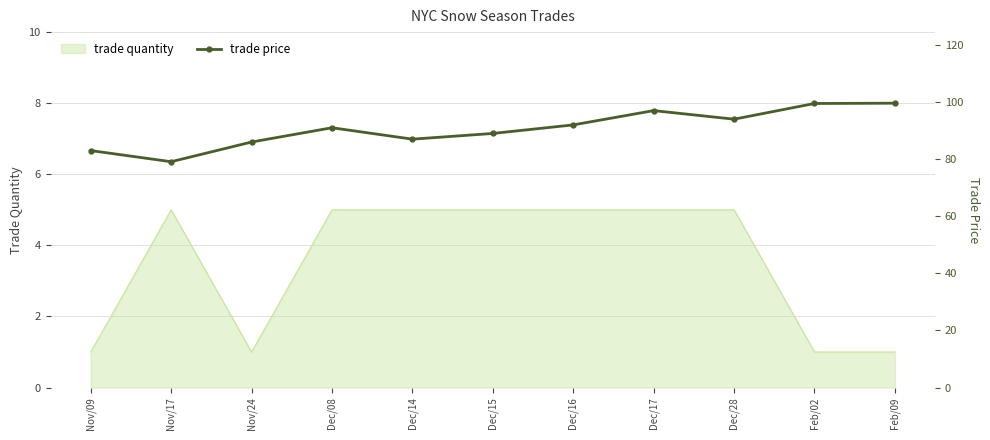

The chart shows a value of 155.6 at Feb/02. True or false?

False